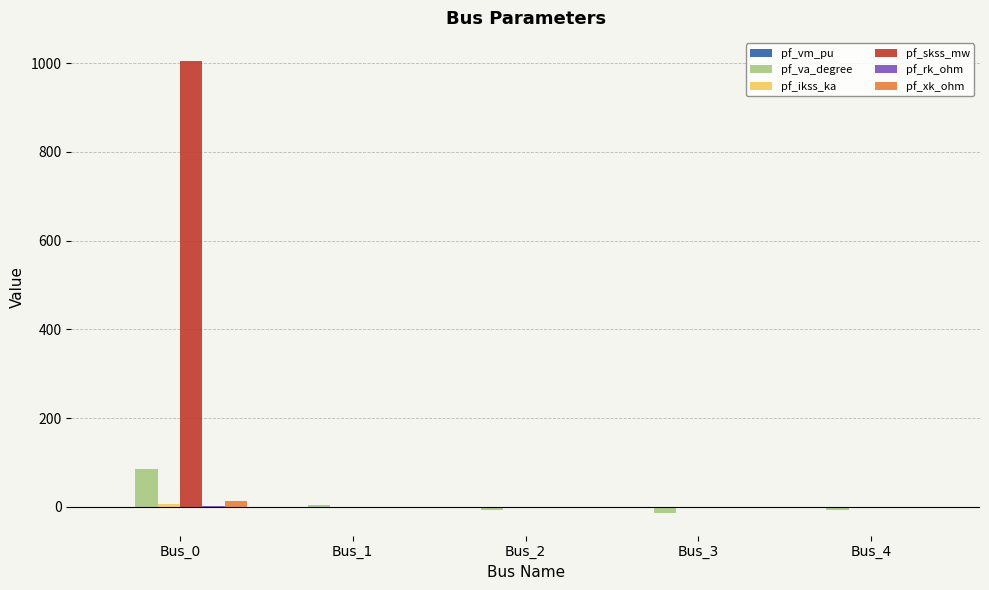

At how many categories does at least one series exceed 489?

1